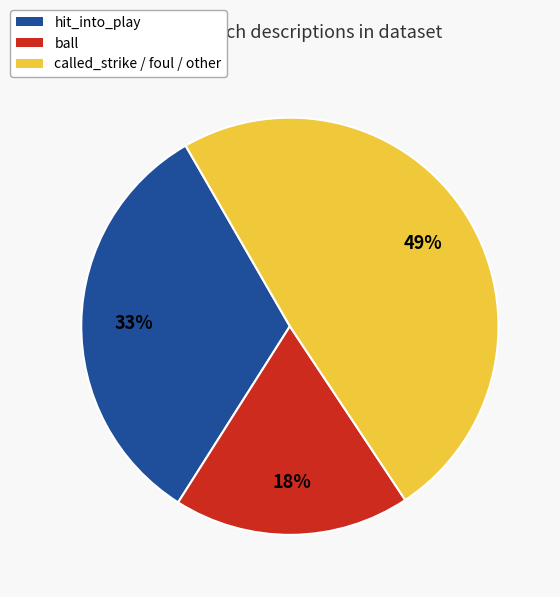

Which slice is the largest?

called_strike / foul / other